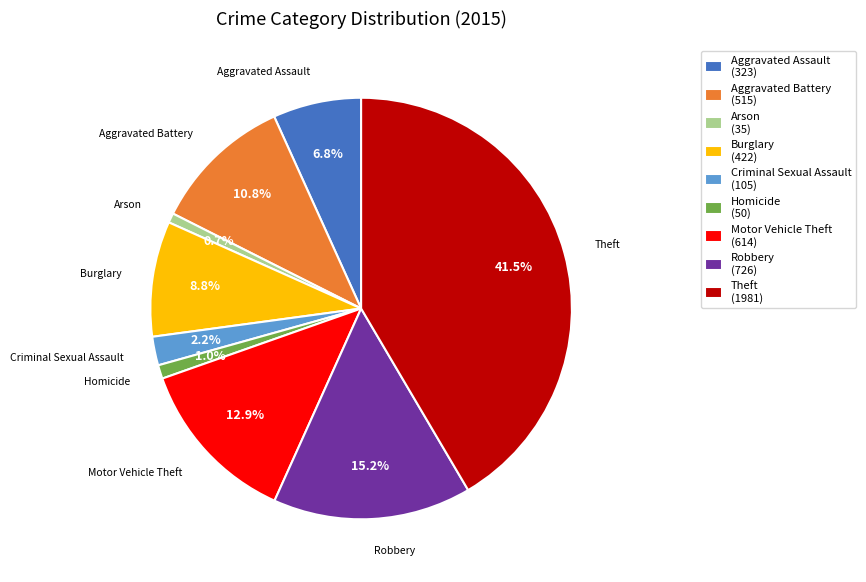

How much of the chart is everything except Motor Vehicle Theft?

87.1%